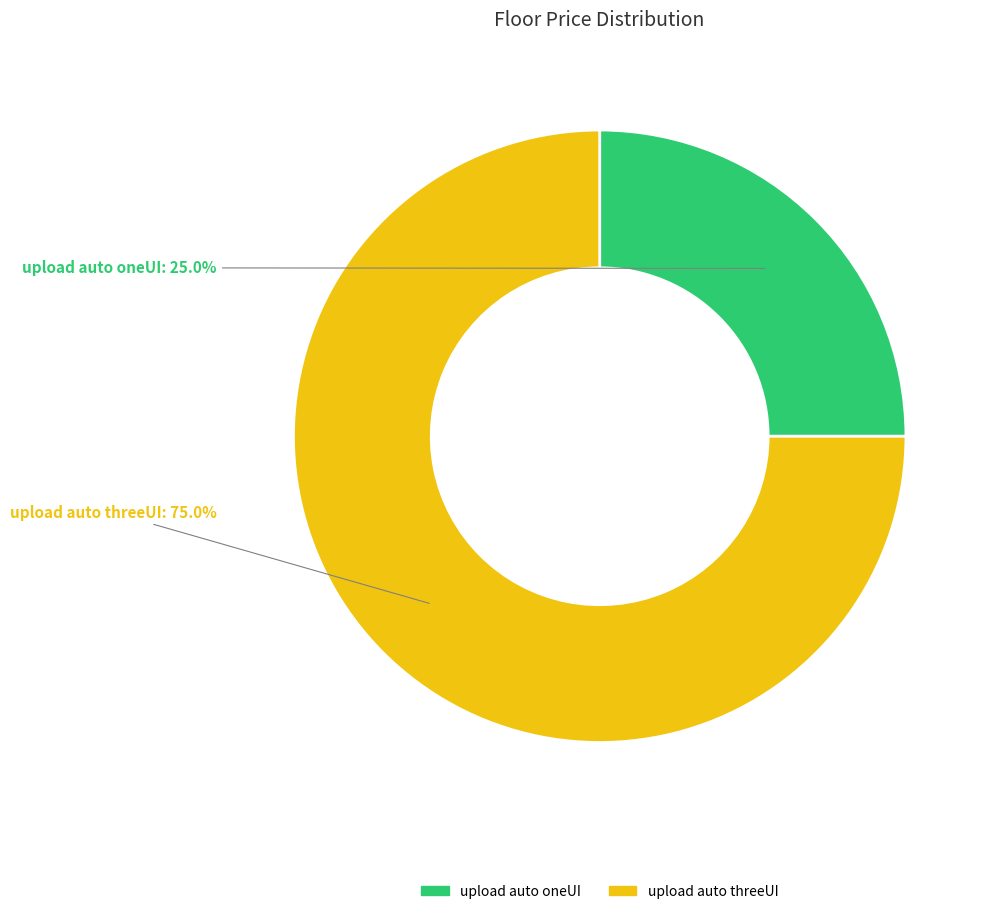

Is upload auto oneUI the majority of the pie?

No